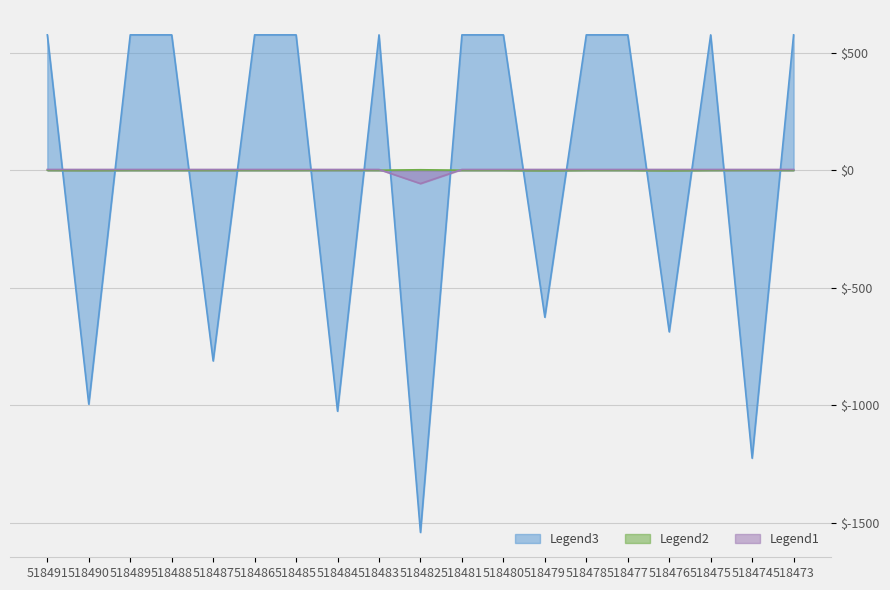

Where is the first local minimum for Legend2?

518476